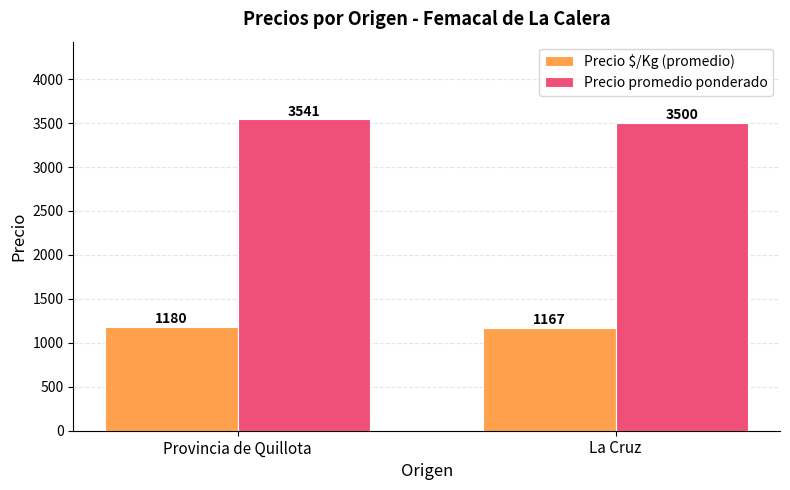

What is the difference between the highest and lowest values at La Cruz?

2333.0